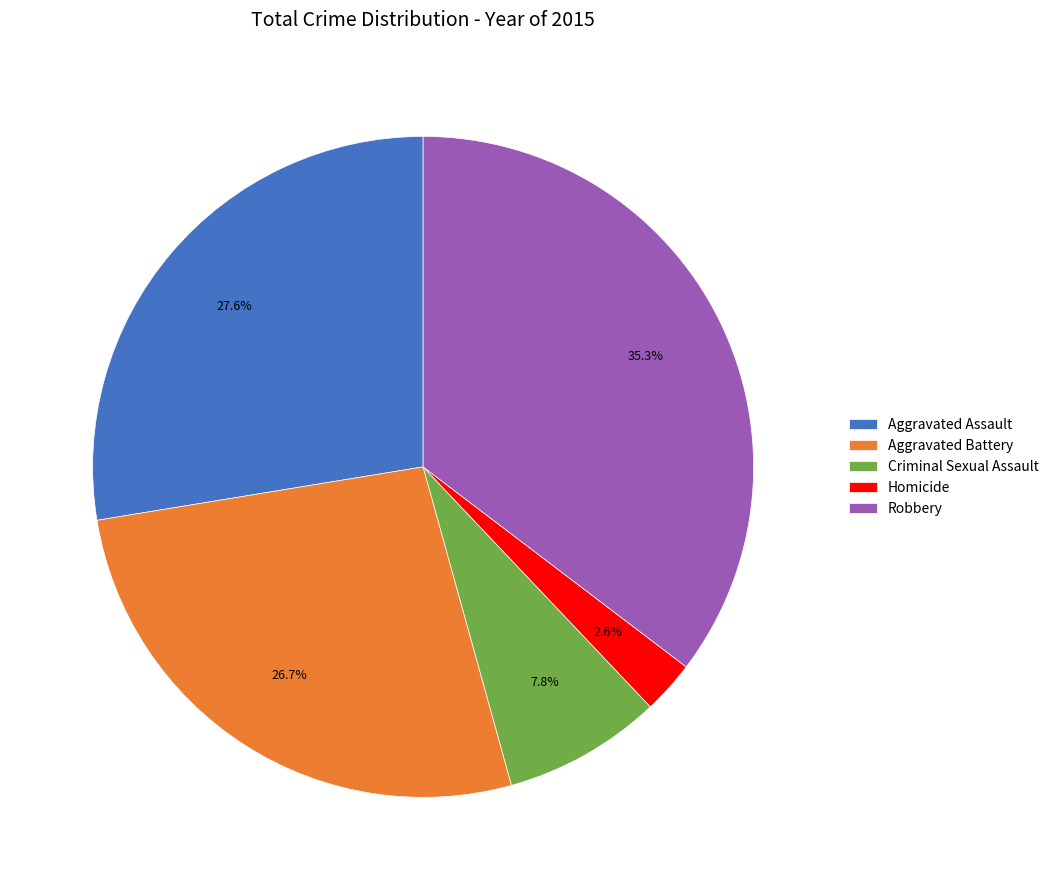

To the nearest percent, what is the average slice percentage?

20%